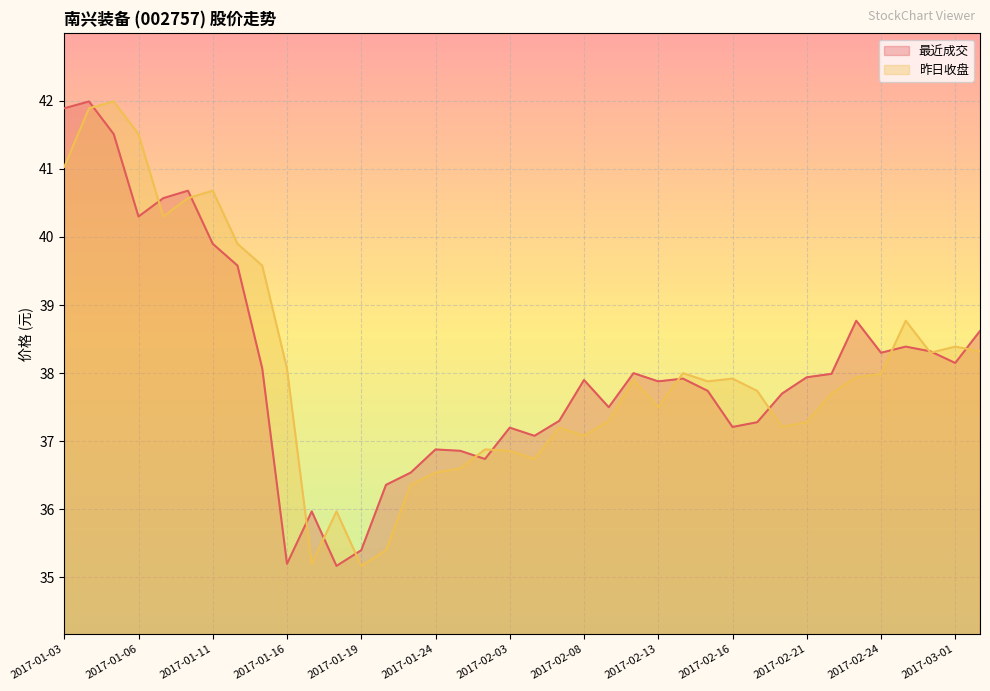

True or false: 昨日收盘 and 最近成交 intersect in this chart.

True